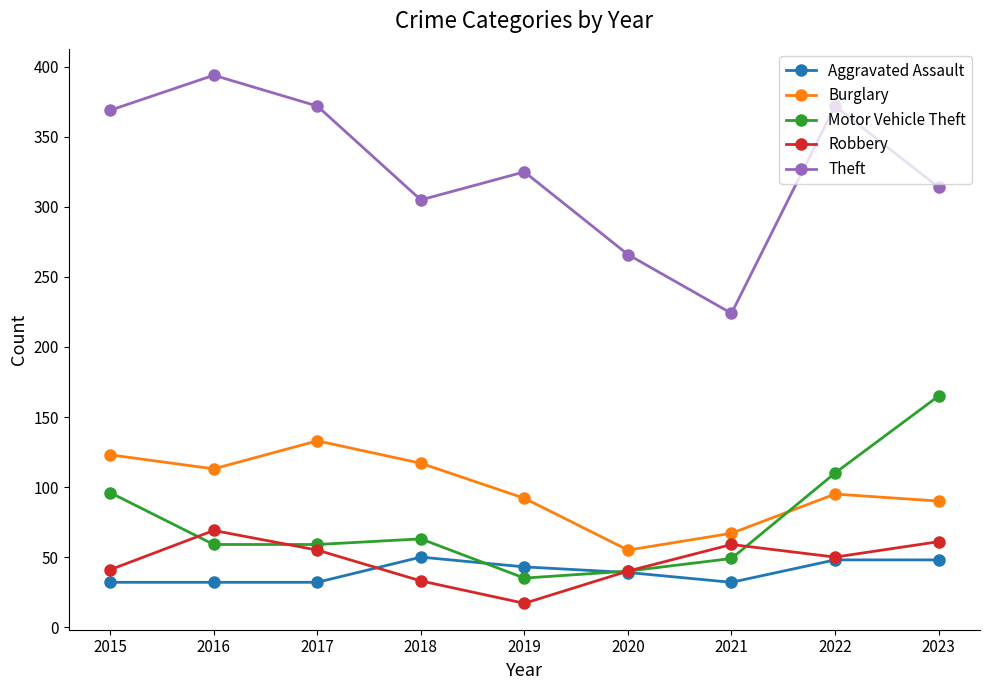

Does the chart have visible grid lines?

No